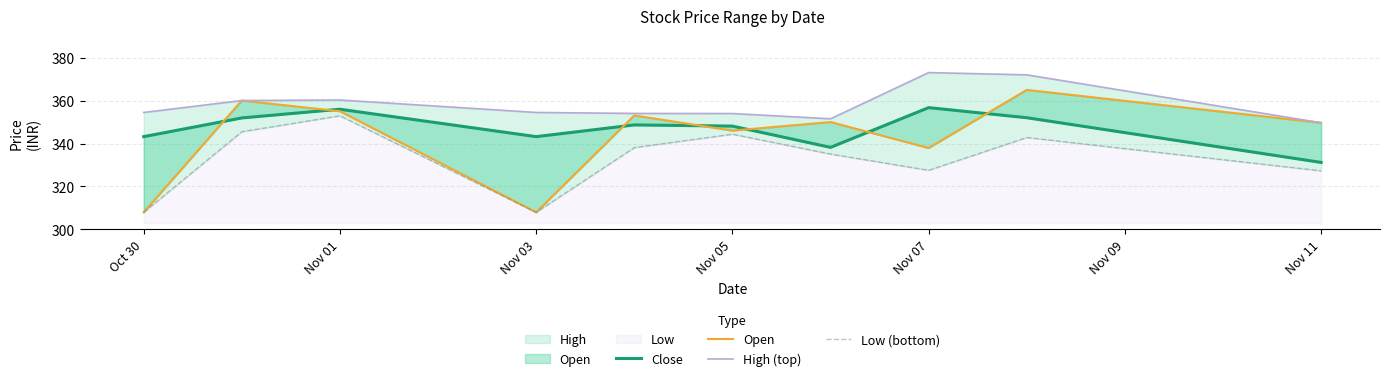

What is the total value across all series at Oct 30?

1313.7